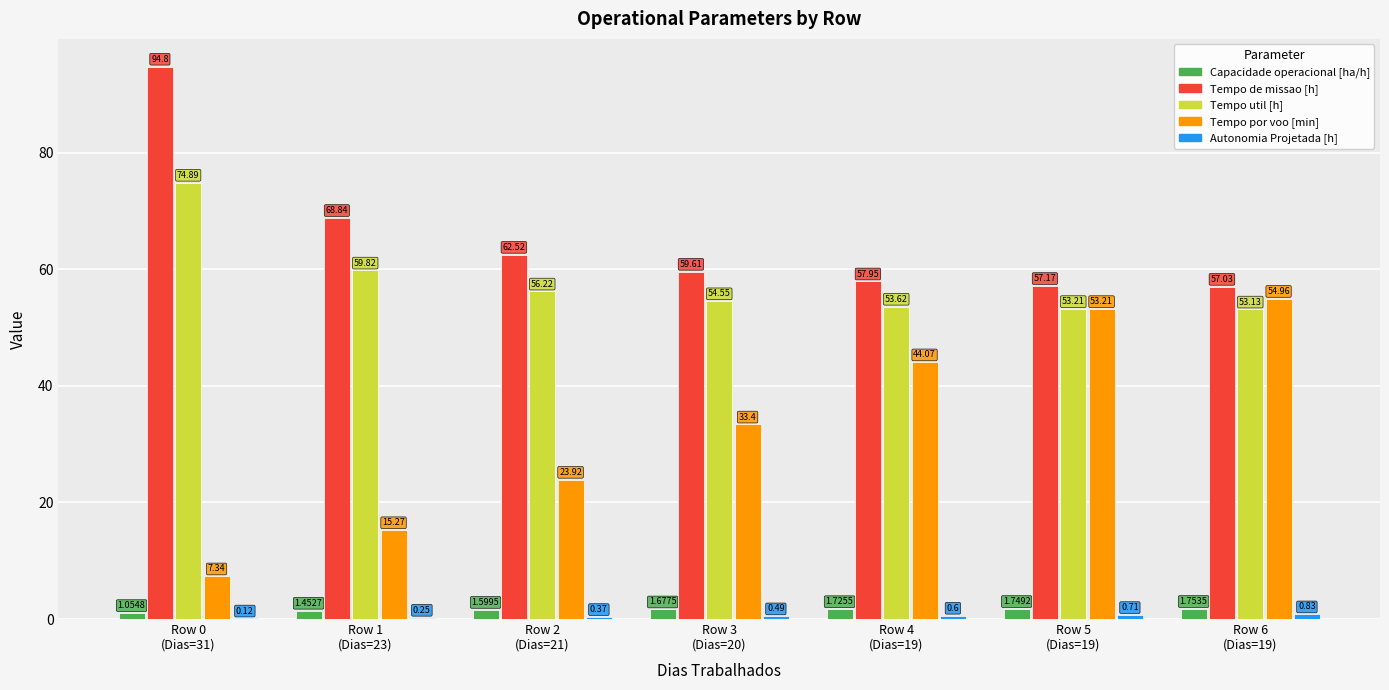

What is the sum of all Tempo por voo [min] values?

232.2